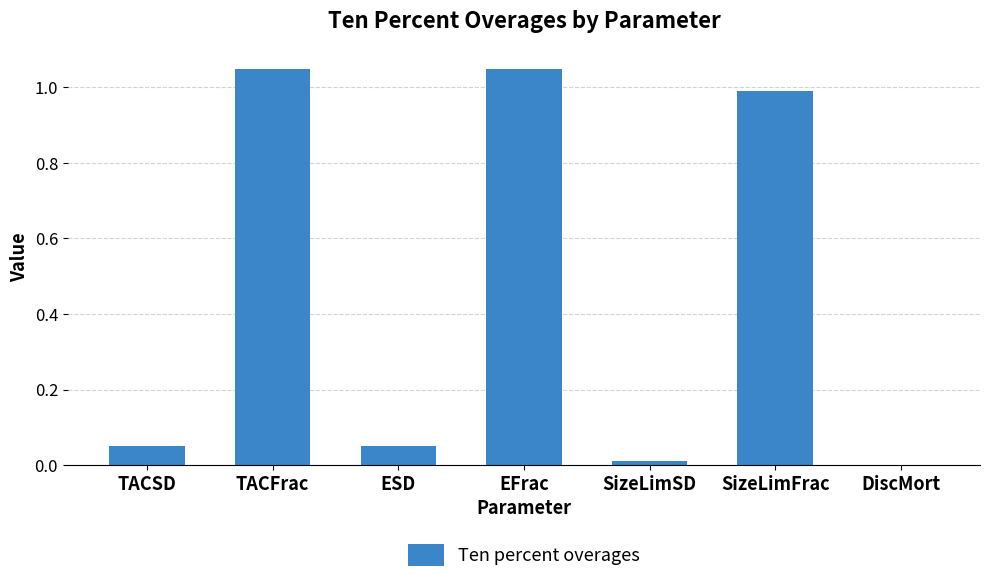

What is the change in value from TACSD to TACFrac?

+1.0